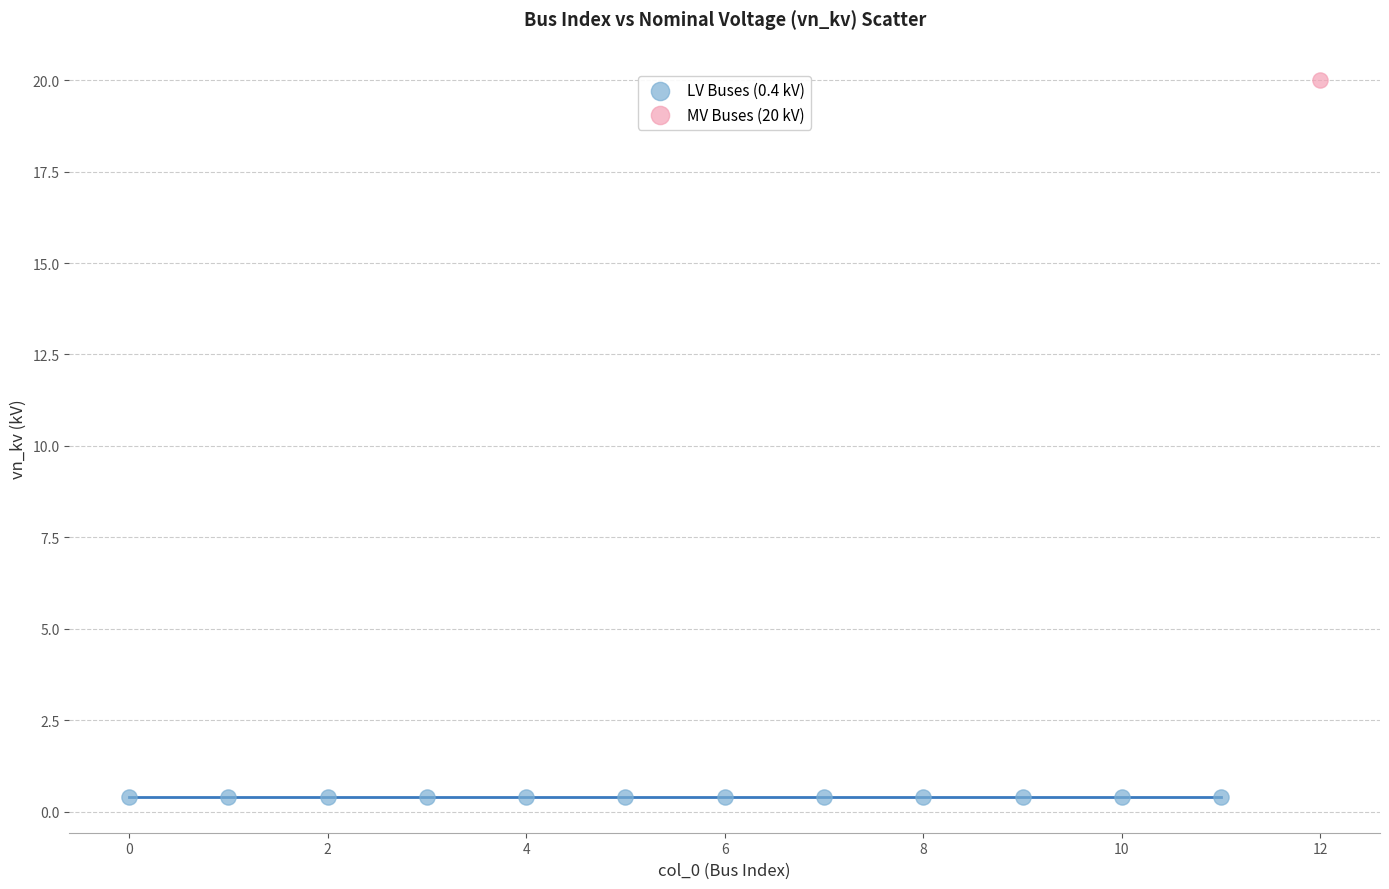

What are all the series names shown in the legend?

LV Buses (0.4 kV), MV Buses (20 kV)